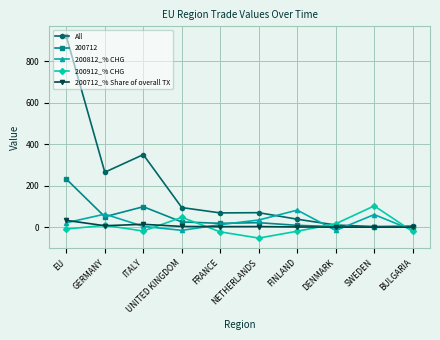

Is this an area chart (filled region under the line)?

No